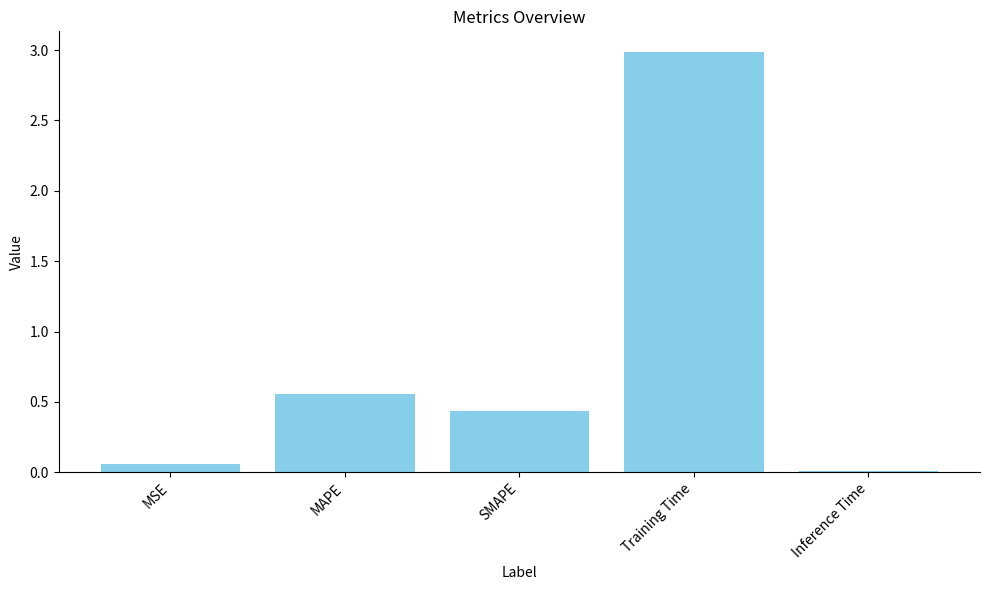

Does the chart contain stacked bars?

No